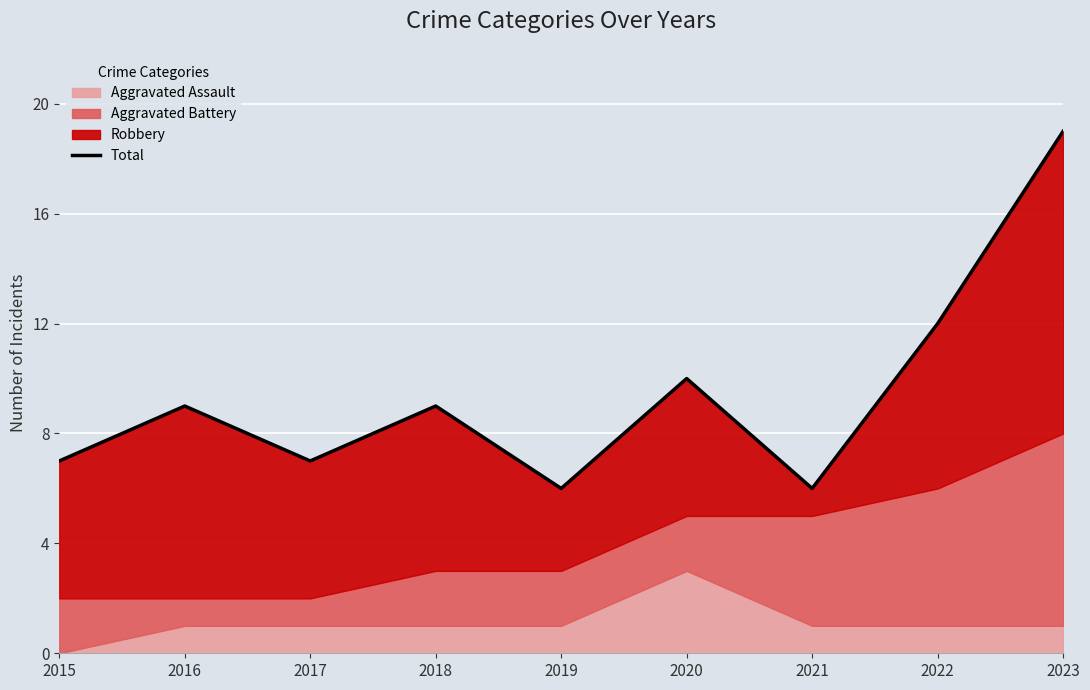

What is the sum of all values?

85